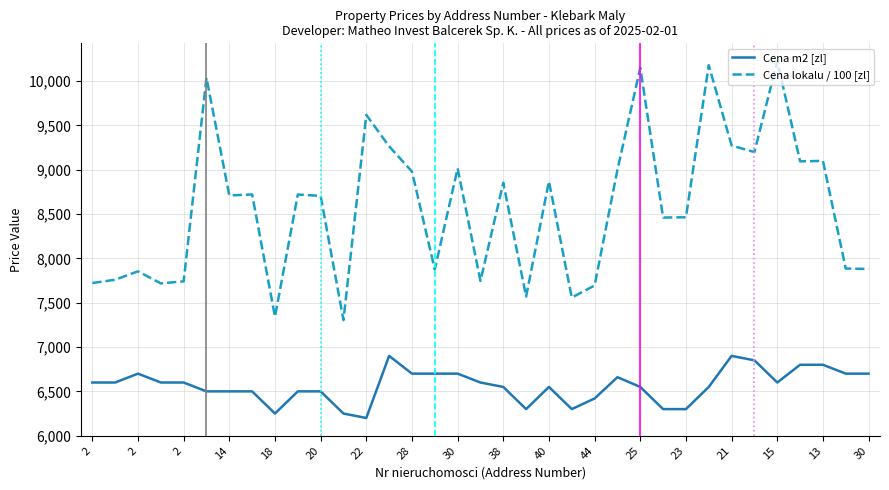

At how many categories does at least one series exceed 9885?

4